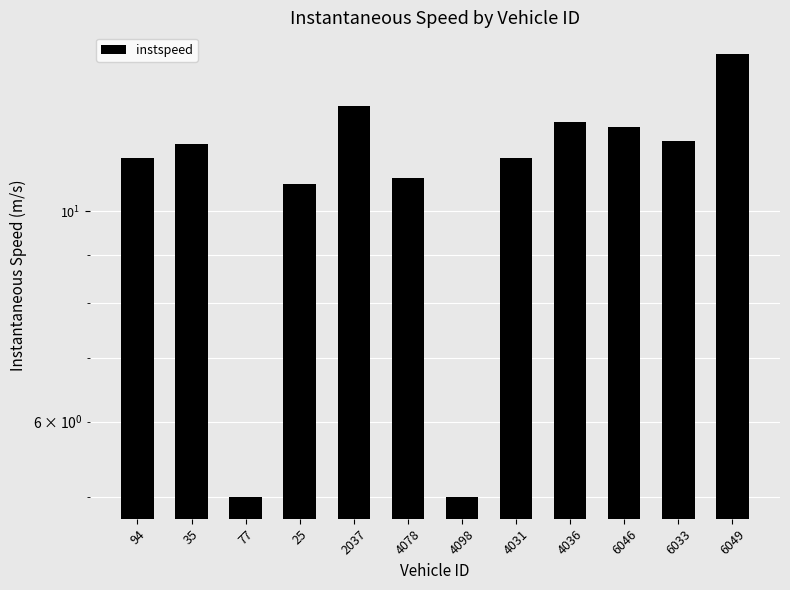

List the labels in order of value, smallest first.

77, 4098, 25, 4078, 94, 4031, 35, 6033, 6046, 4036, 2037, 6049